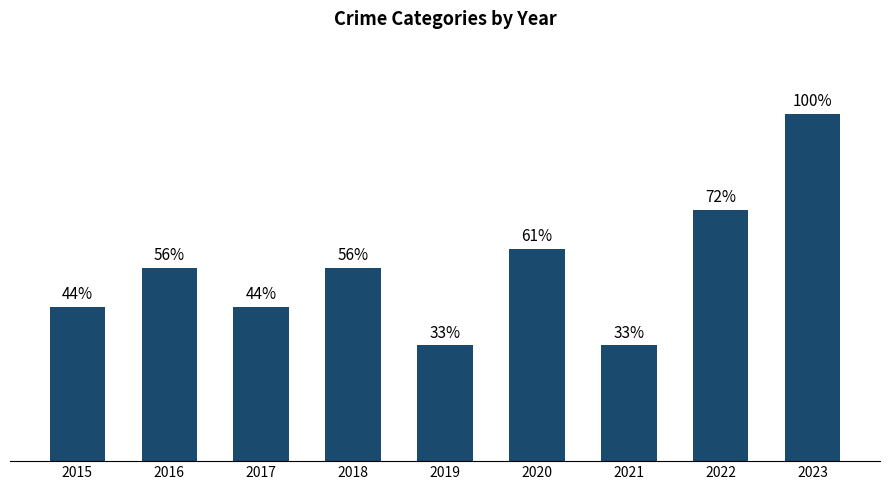

What is the ratio of the value at 2015 to the value at 2022?

0.6